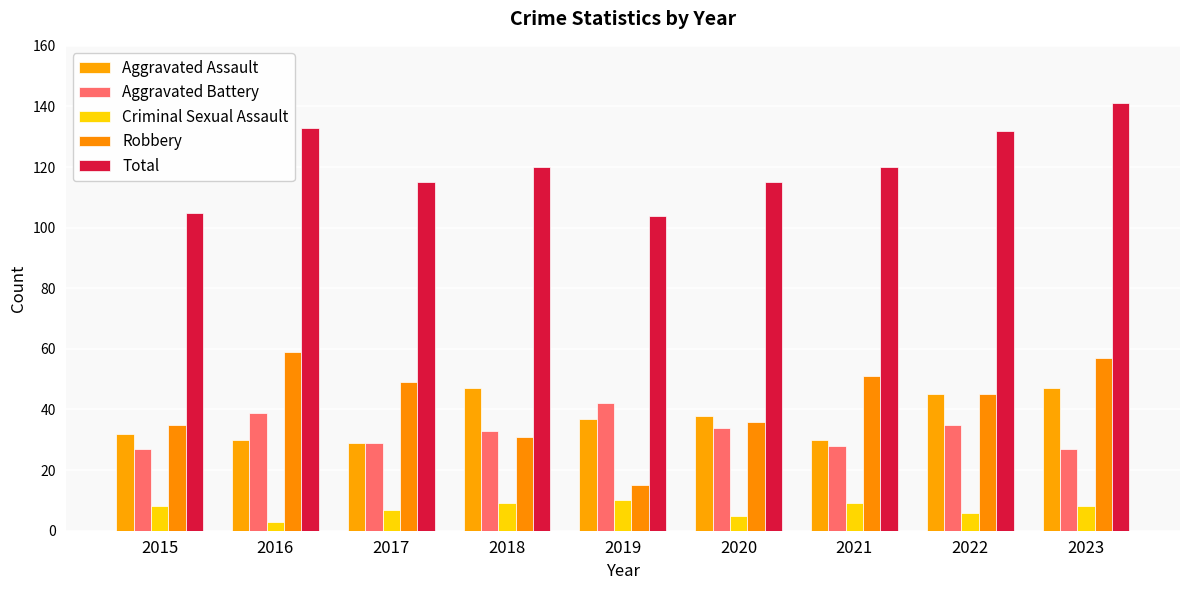

What is the sum of all Total values?

1085